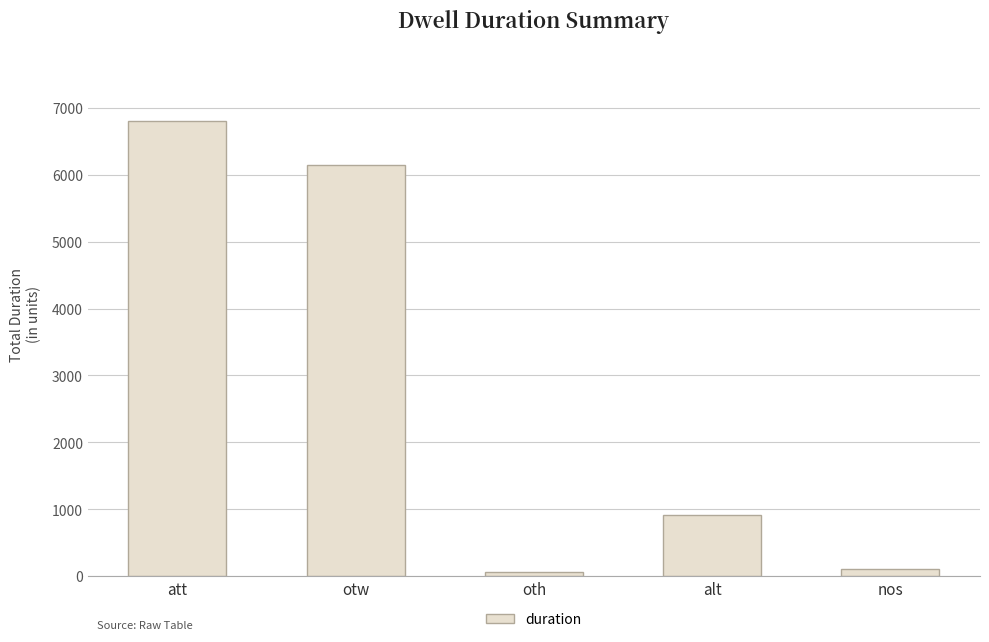

What value does the data have at alt, to the nearest 10?

910